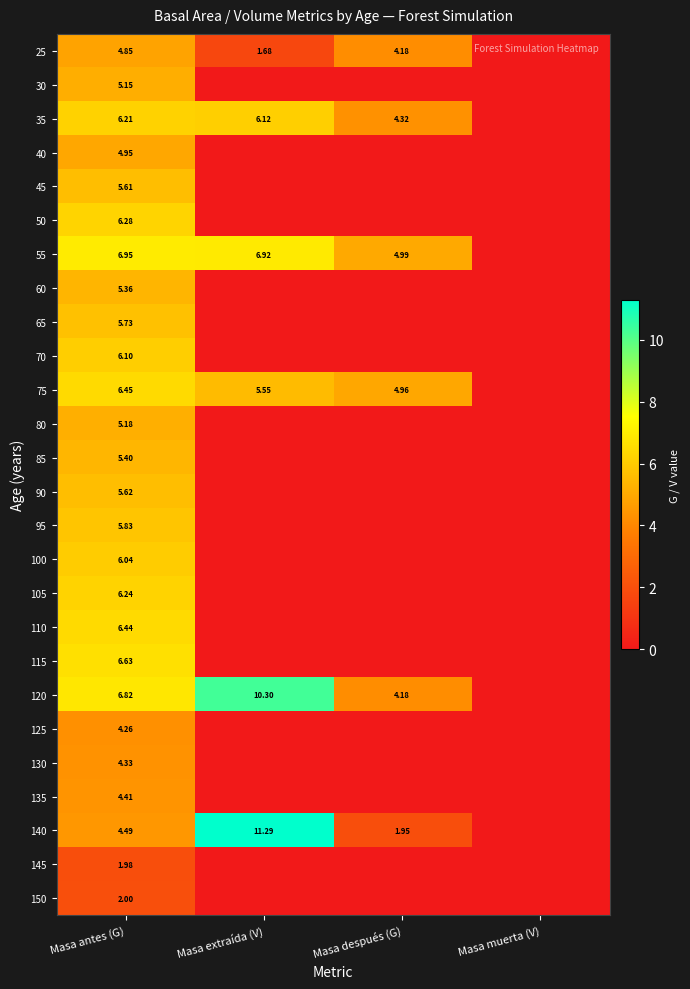

The value of 75 at Masa después (G) is 8.1. True or false?

False